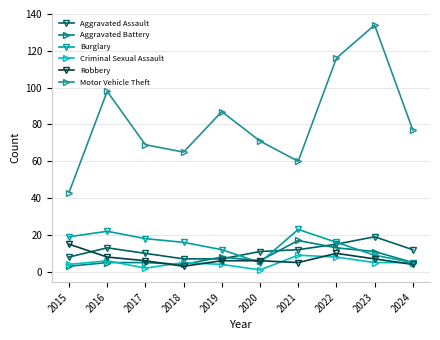

True or false: Burglary and Aggravated Assault cross at least once.

True